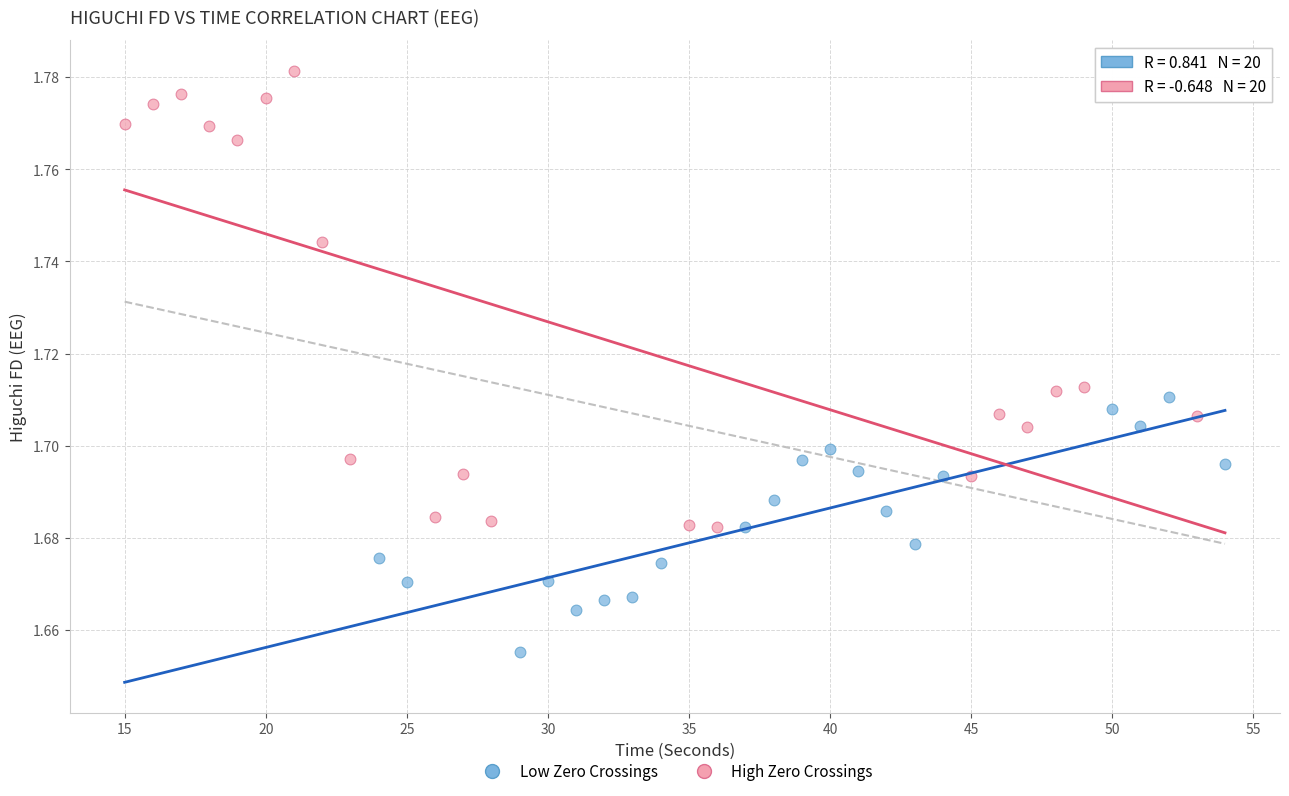

Which series reaches the maximum Y coordinate?

High Zero Crossings